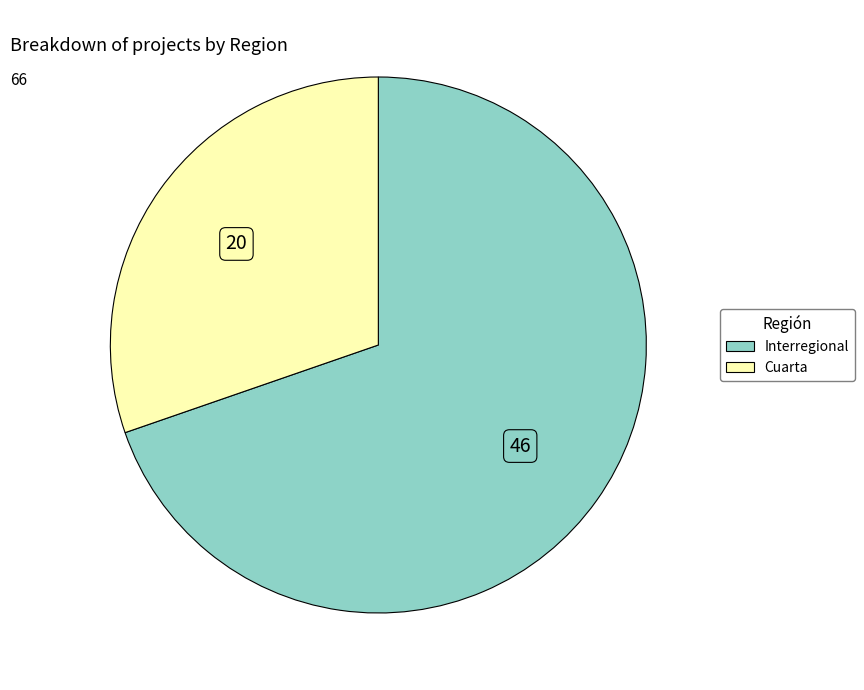

Is Cuarta the majority of the pie?

No